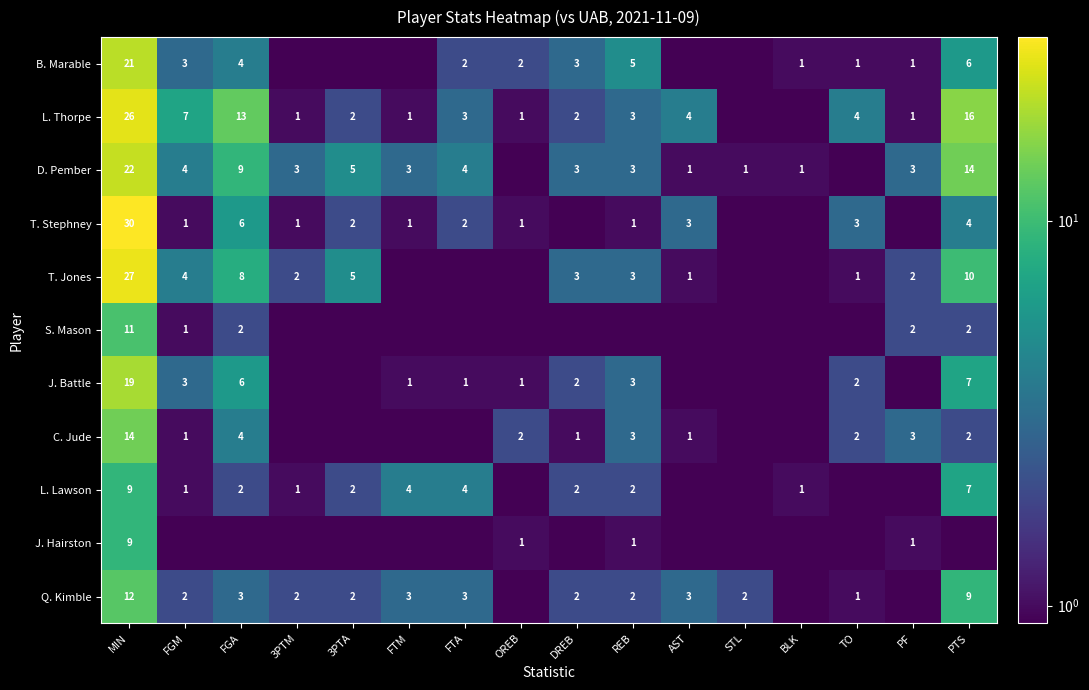

What is the total value across all series at MIN?

200.0